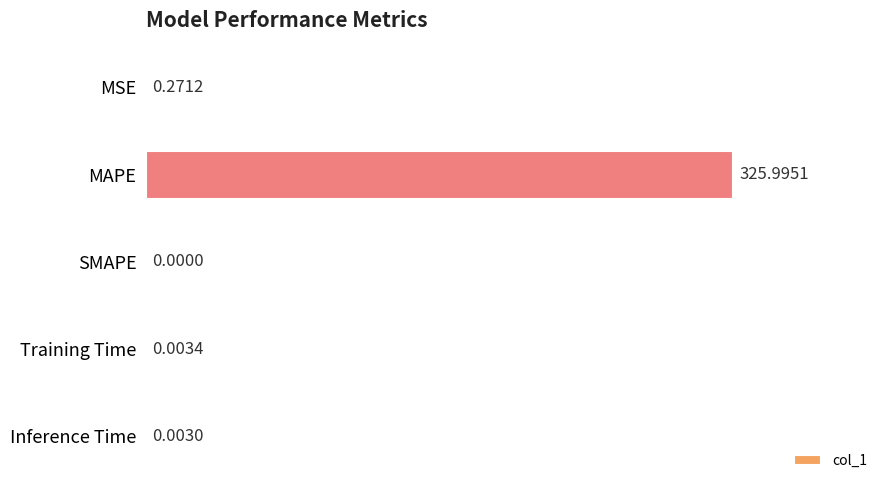

Which has a higher value, MSE or SMAPE?

MSE